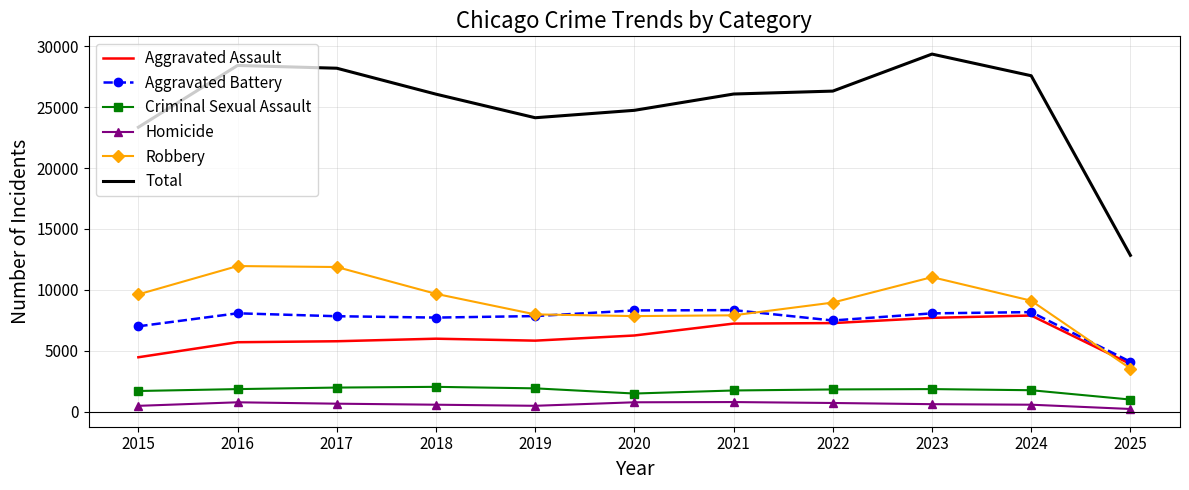

The Aggravated Battery series shows 8183 at 2024. True or false?

True